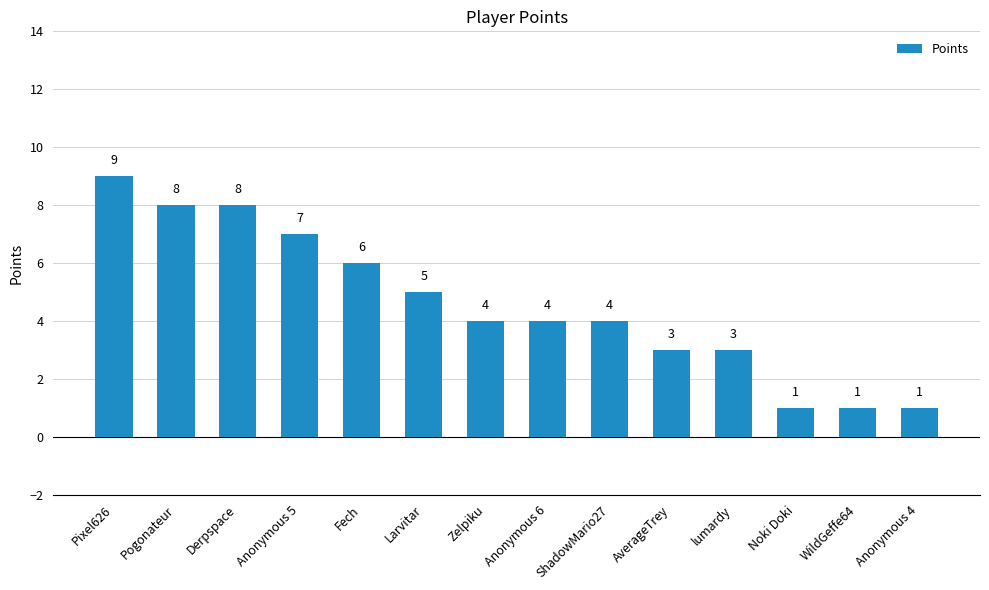

The chart shows a value of 2 at Derpspace. True or false?

False